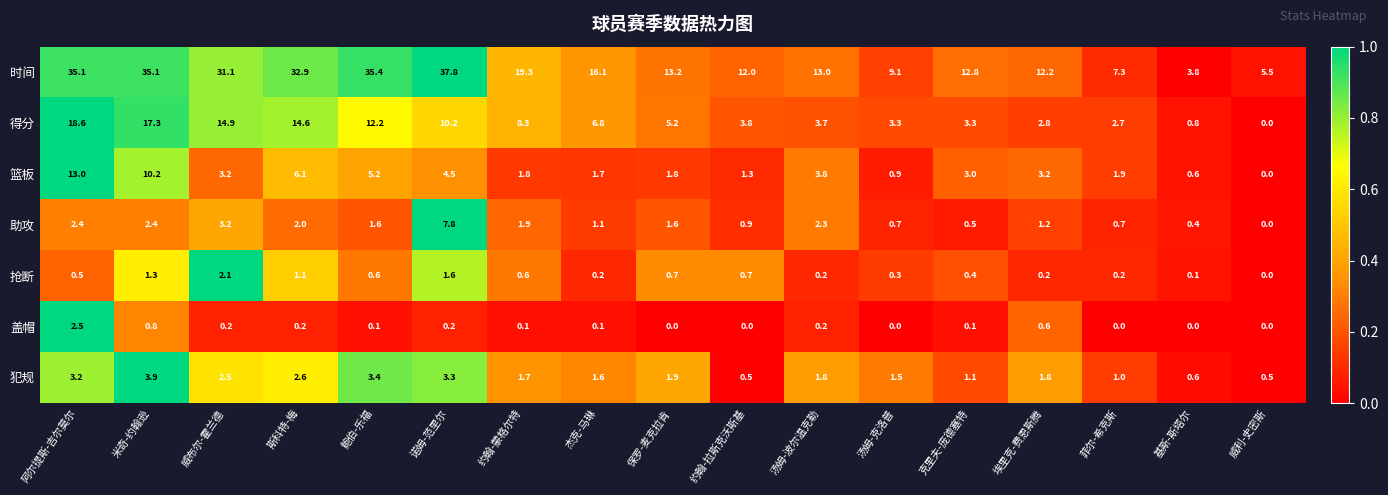

How many data points does each series have?

17